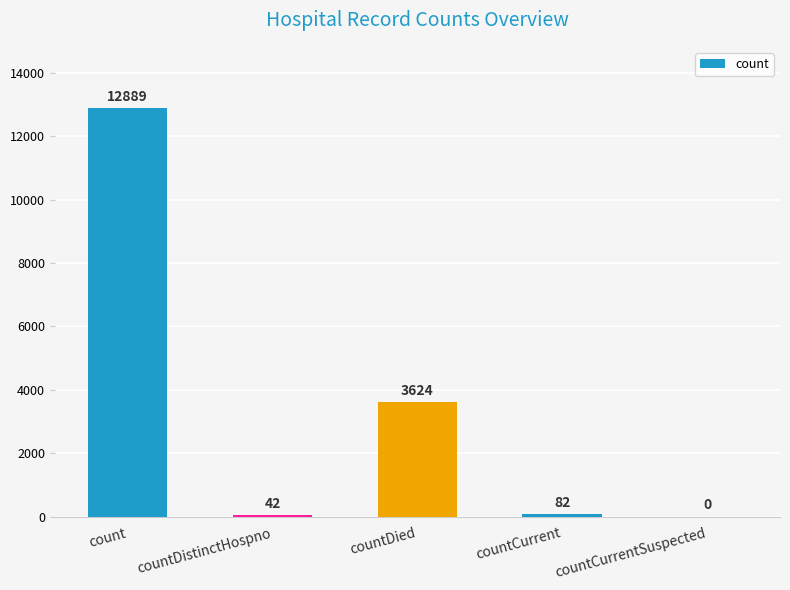

At which label does the data first exceed 82?

count